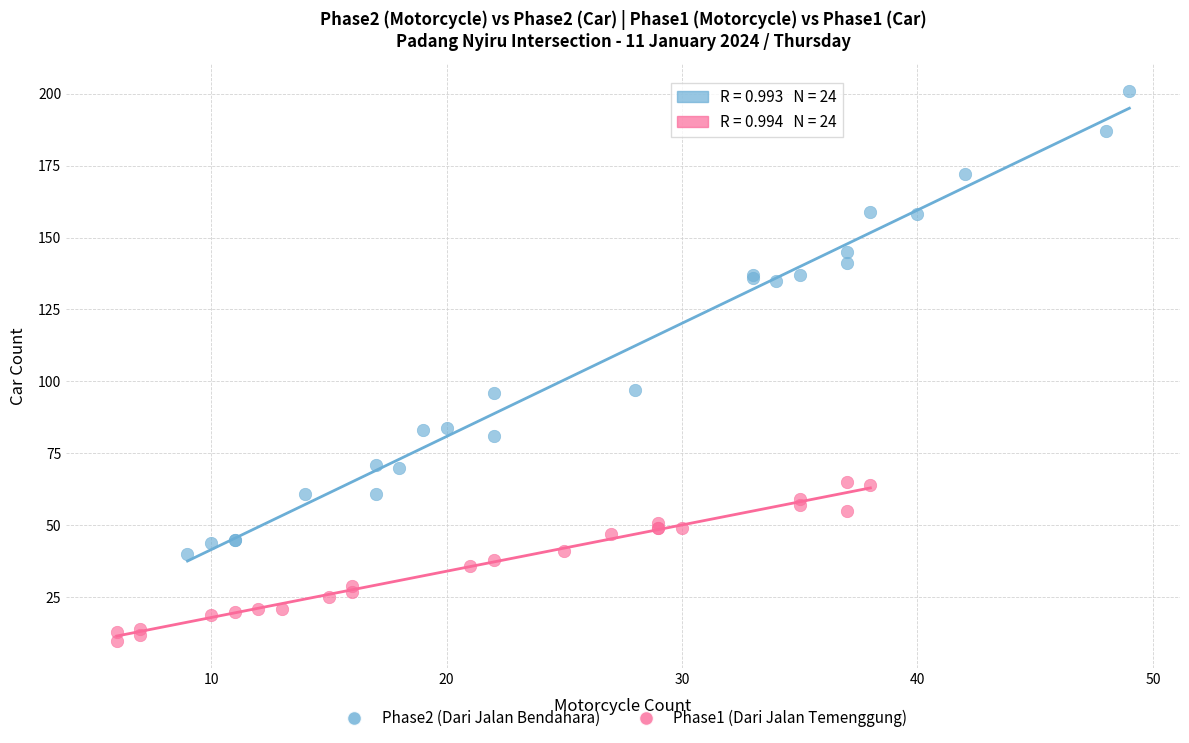

Which series has the largest Y range (max minus min)?

Phase2 (Dari Jalan Bendahara)